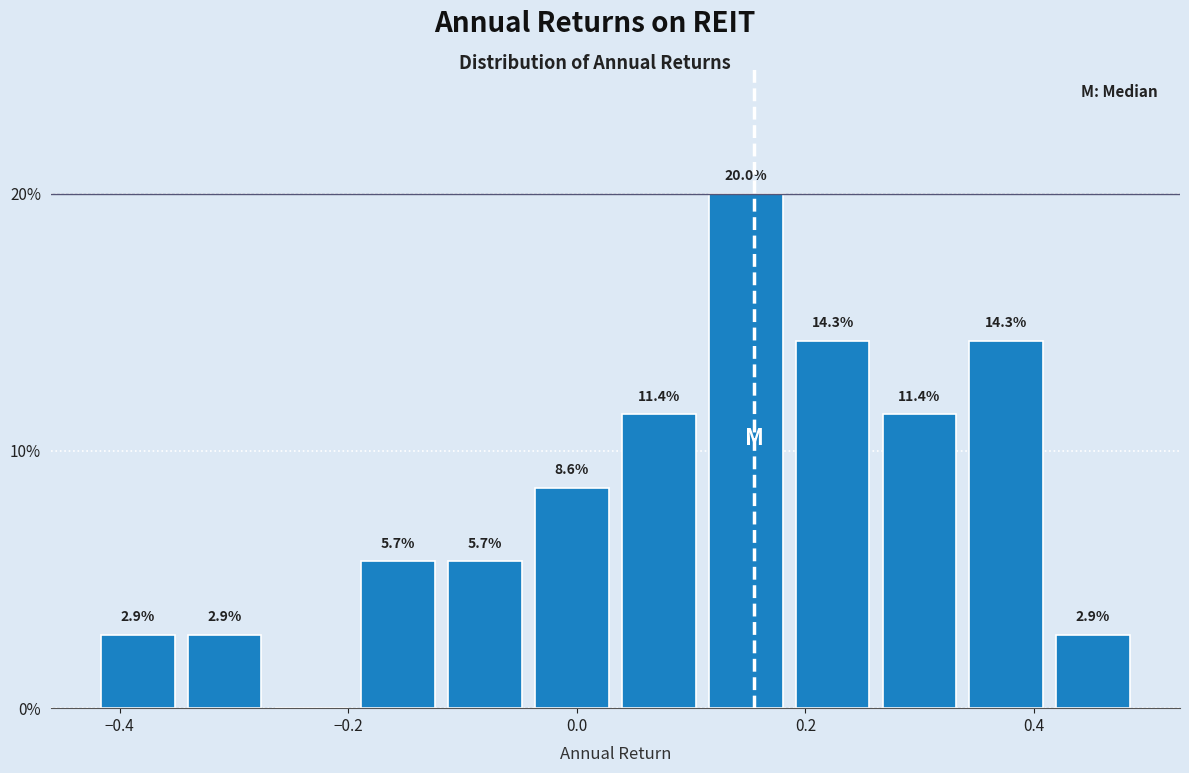

Around what value on the x-axis is the tallest bar? Give the approximate position of its centre, as read against the axis.

0.14